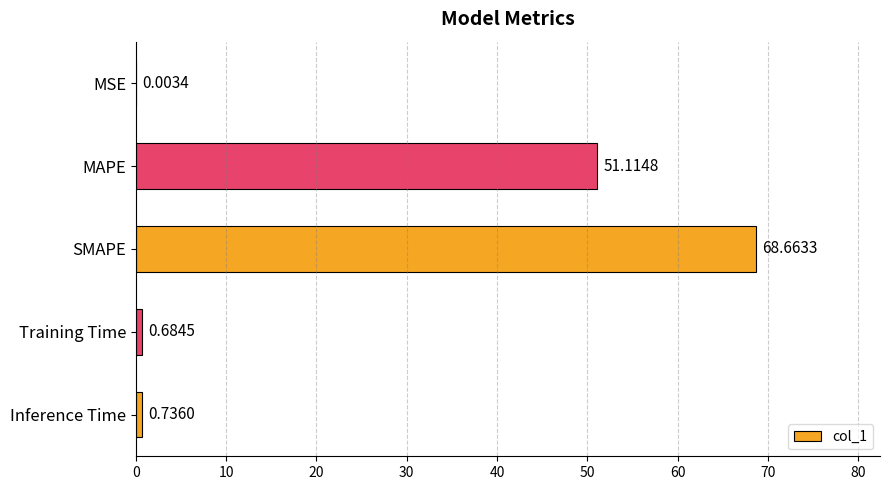

At which category does the chart reach its peak across all series?

SMAPE